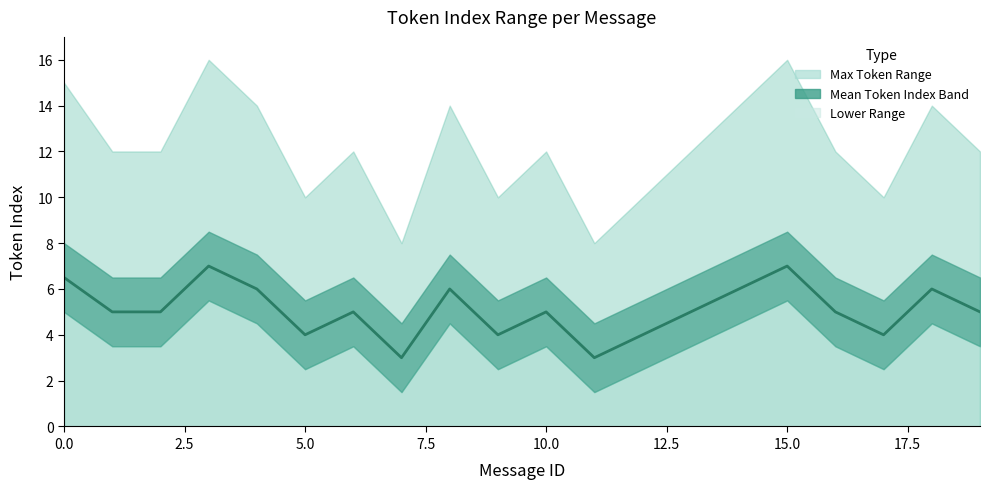

Count the number of values greater than 5.

7